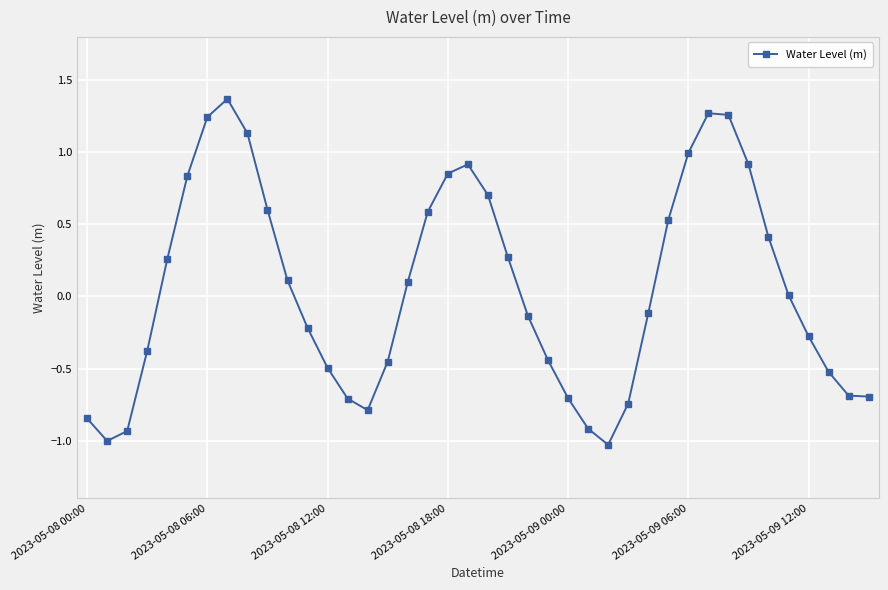

What is the value of the 27th point from the left?

-1.0